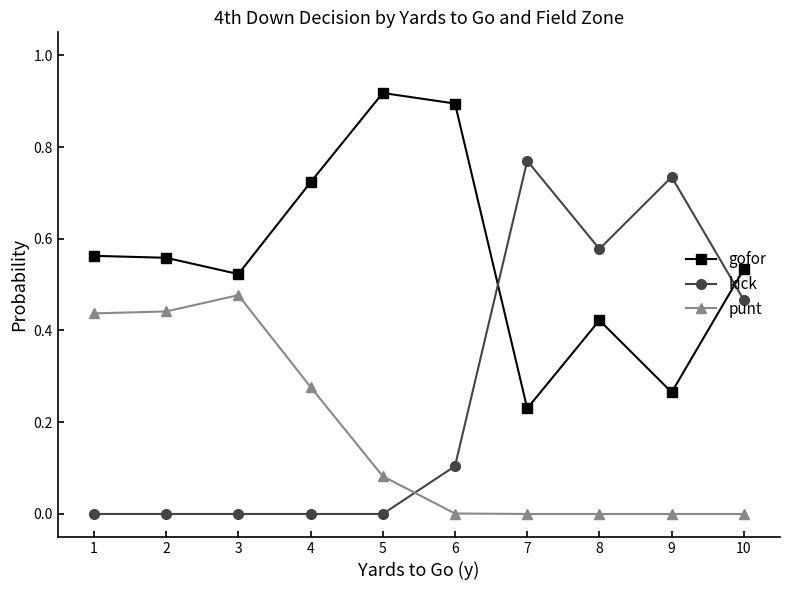

Which series has the widest spread of values?

kick